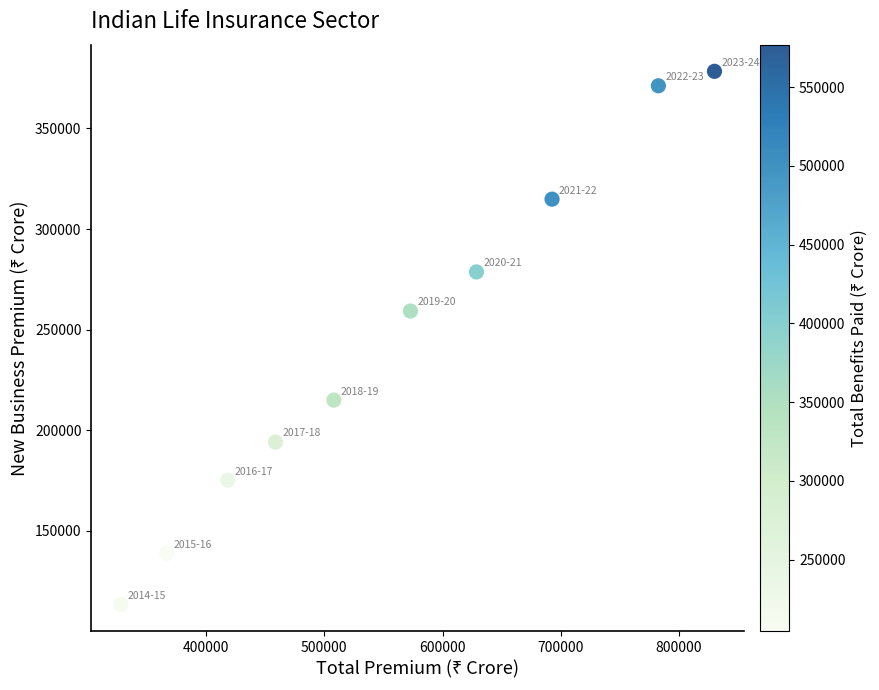

What Y value in the scatter plot is closest to 245867?

259262.4